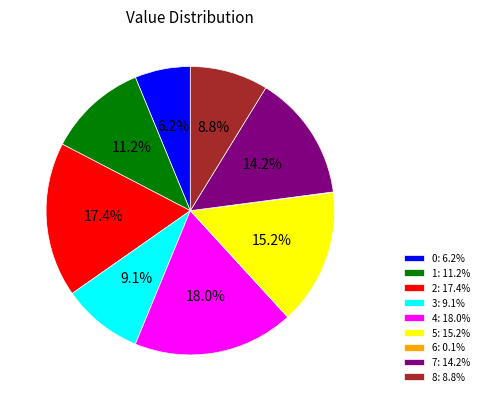

What portion of the pie excludes 4: 18.0%?

82.0%